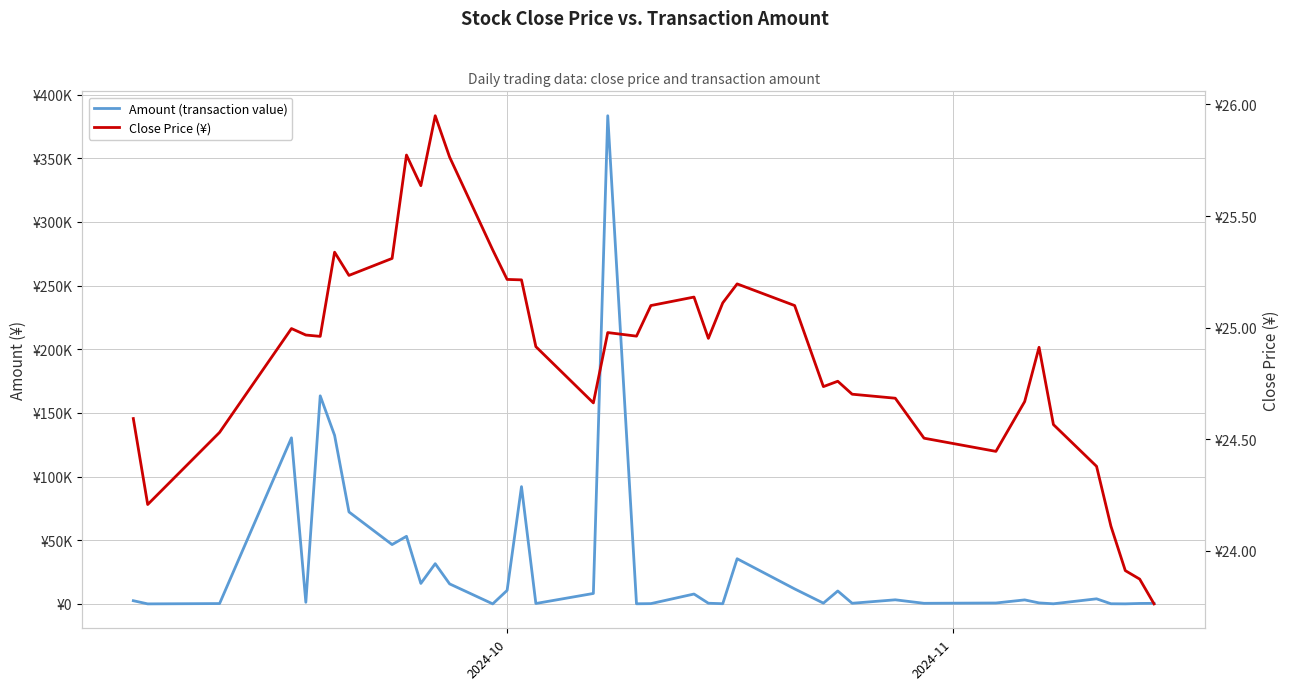

Is it true that Close Price (¥) equals 15.7 at 31?

False